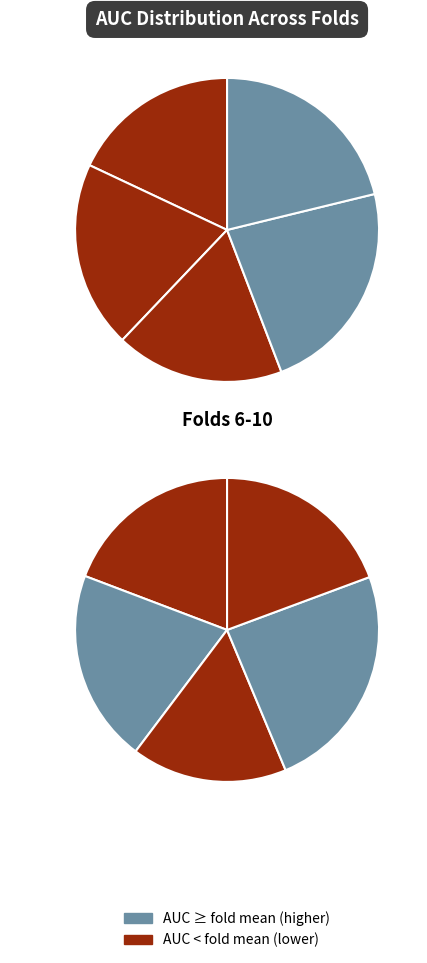

The 3 slice represents 1% of the pie. True or false?

False